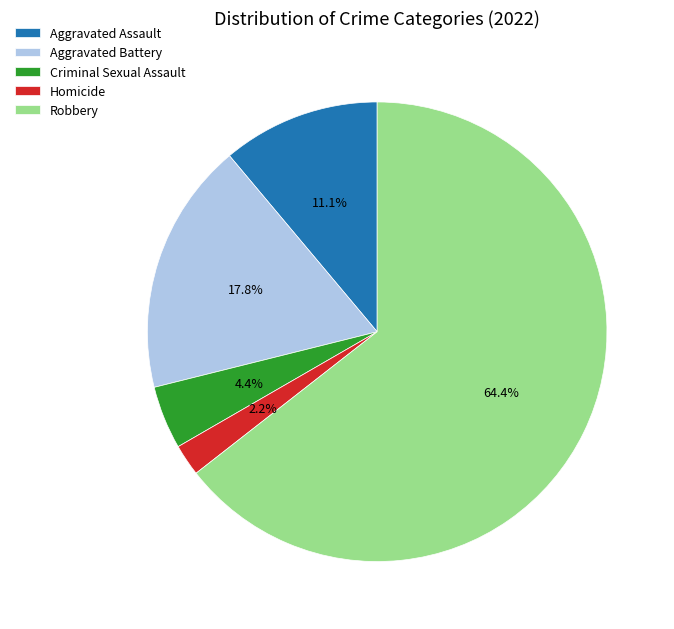

Which category accounts for the majority?

Robbery